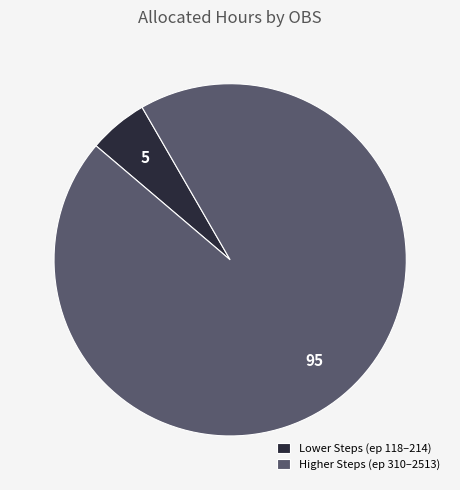

The Higher Steps (ep 310–2513) slice represents 86% of the pie. True or false?

False